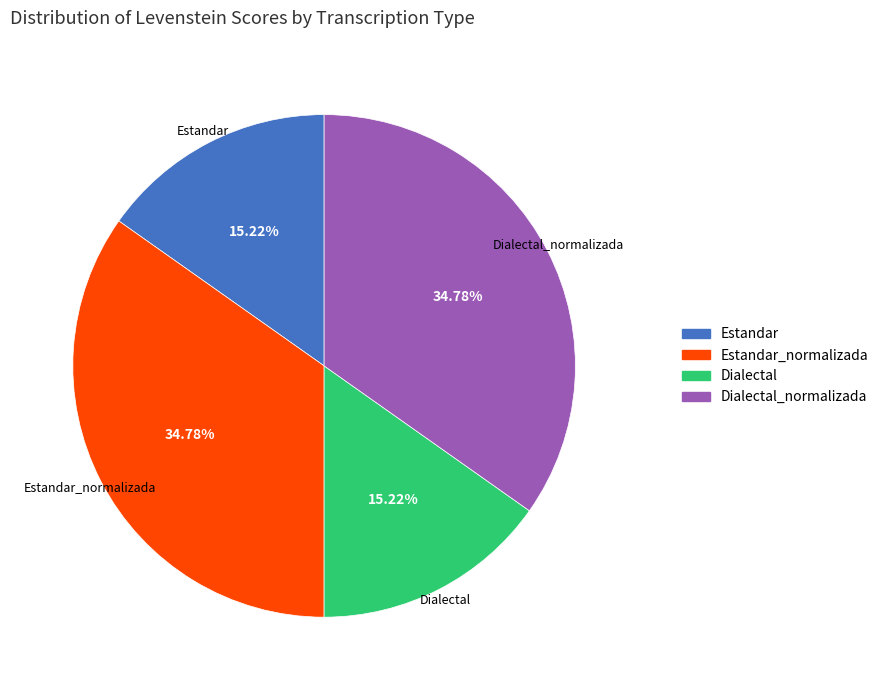

Is there a majority slice in this chart?

No